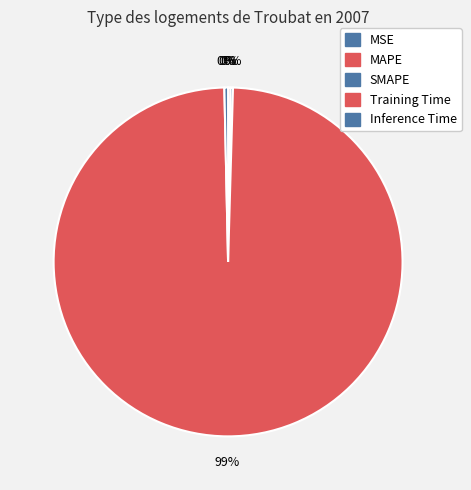

True or false: MAPE accounts for 0% of the total.

True